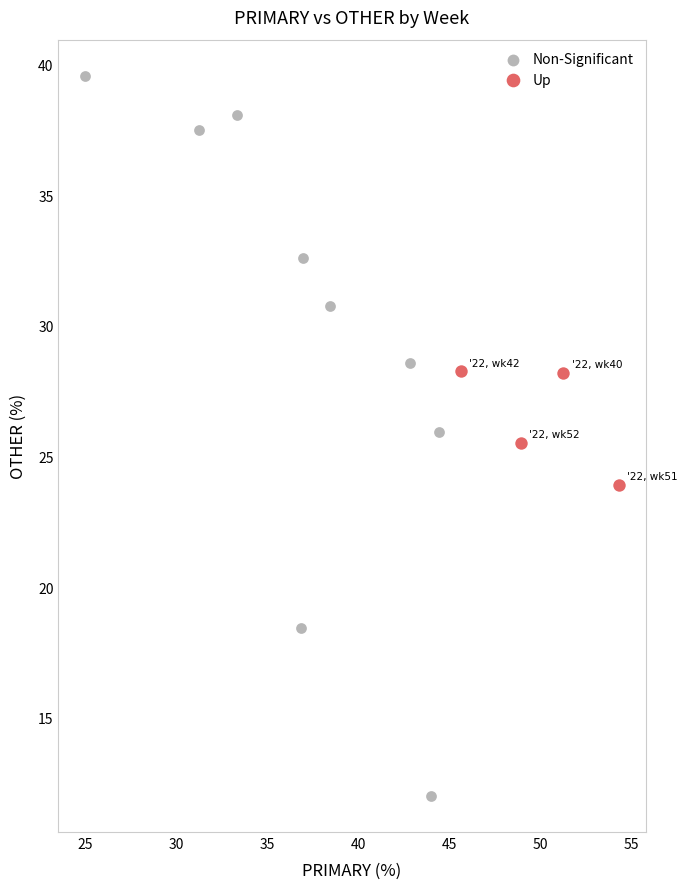

Which series reaches the minimum Y coordinate?

Non-Significant